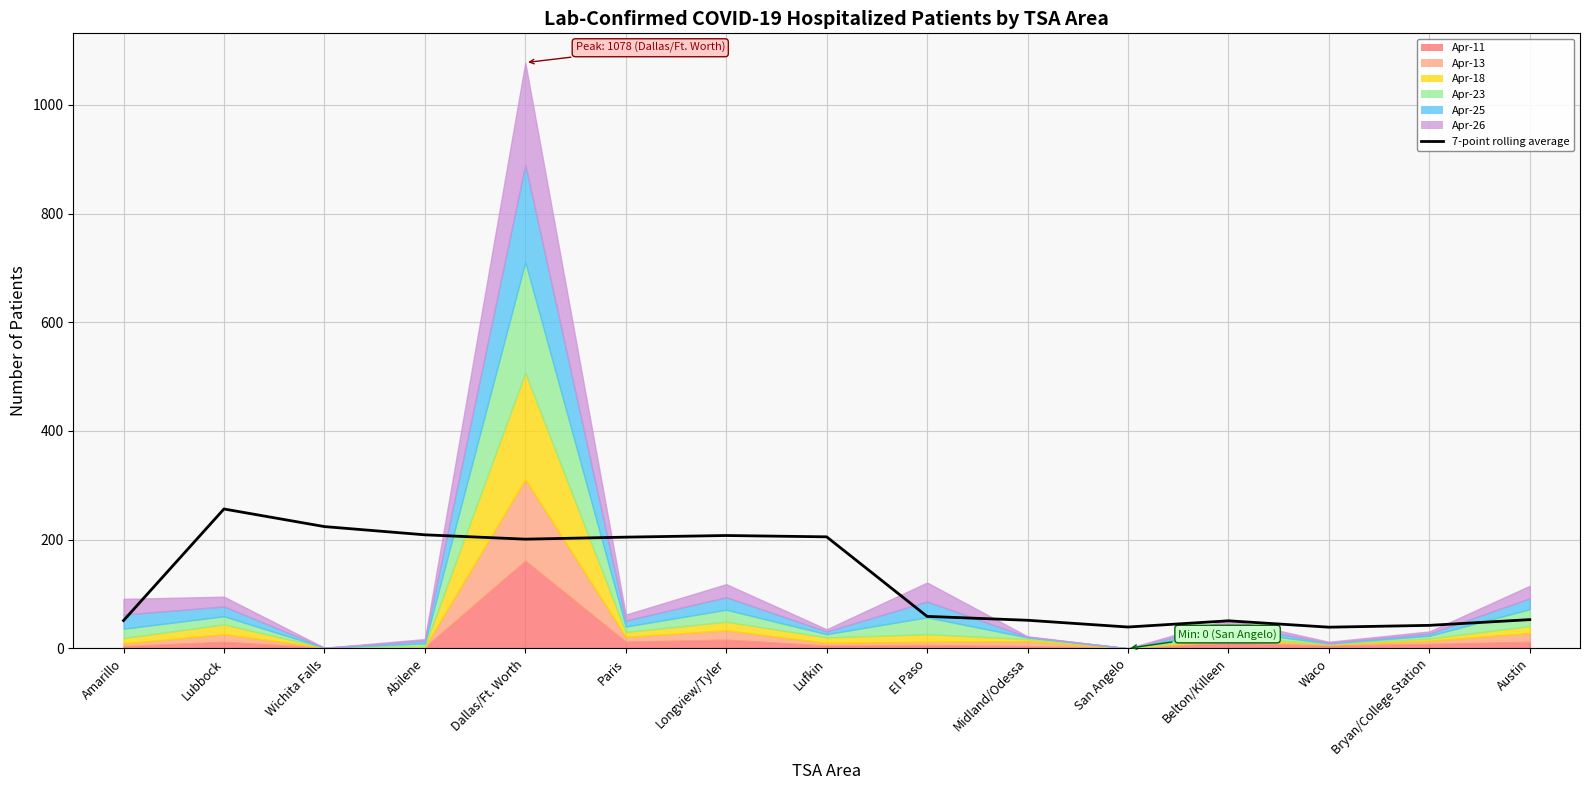

What is the ratio of the value at Paris to the value at Amarillo?

4.0